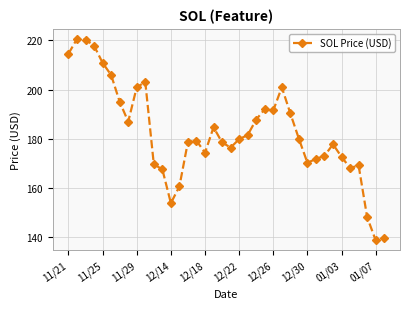

What is the greatest value displayed?

220.6